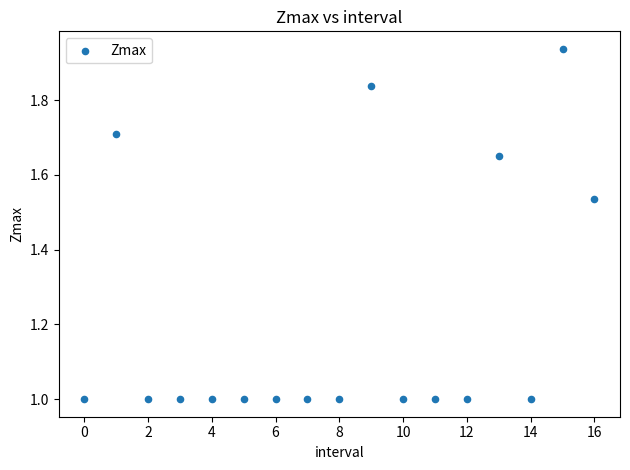

What is the range of Y values (max minus min)?

0.9